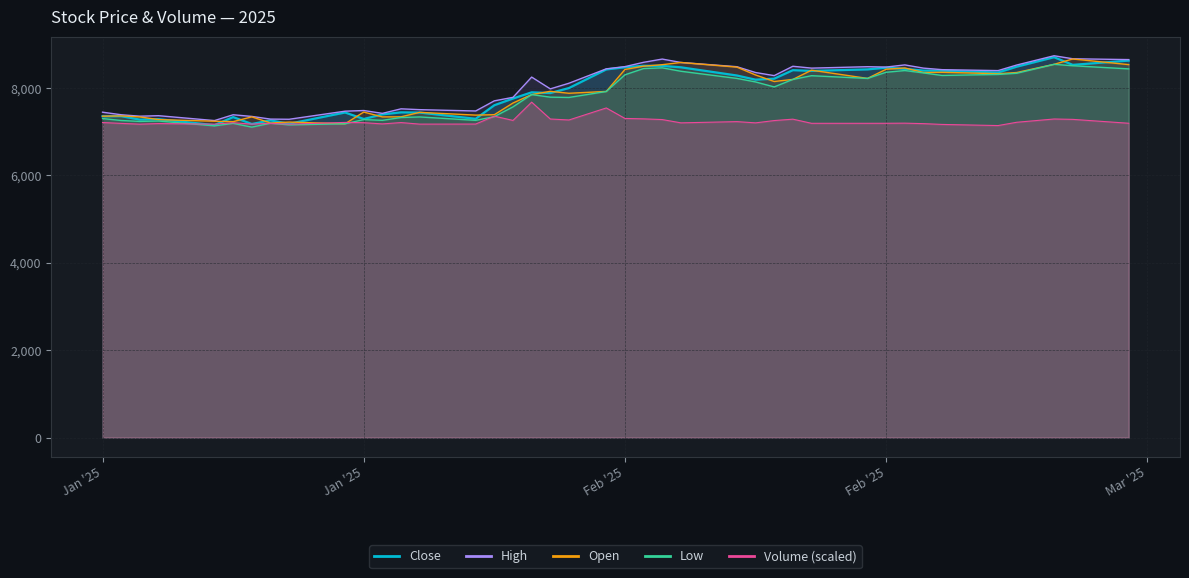

True or false: High and Open cross at least once.

False